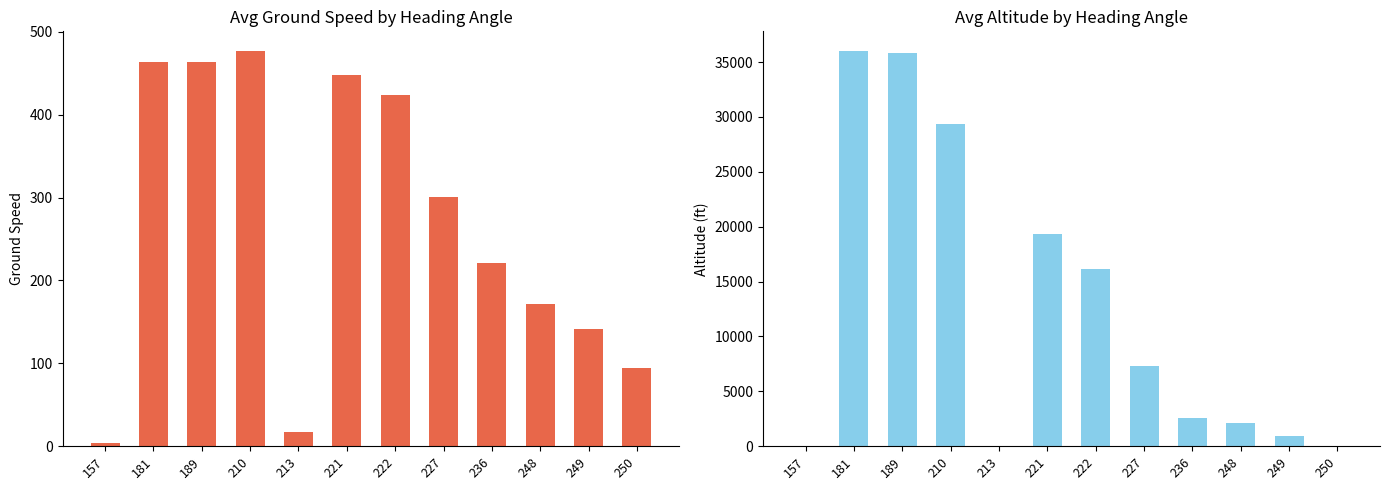

Which category has the highest value in the avg_altitude series?

181